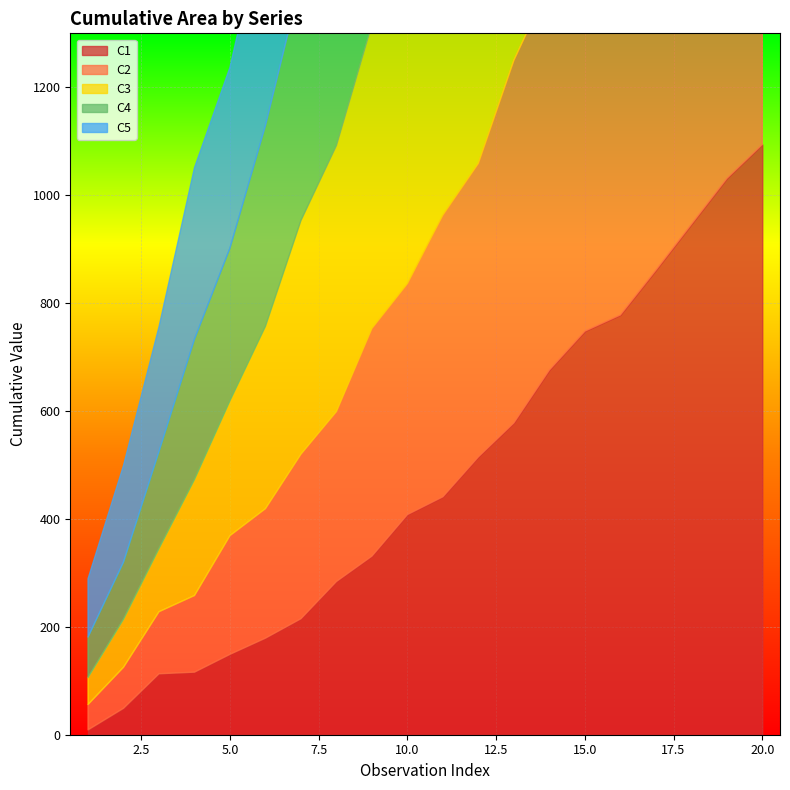

What is the difference between the C4 values at 11 and 10?

7